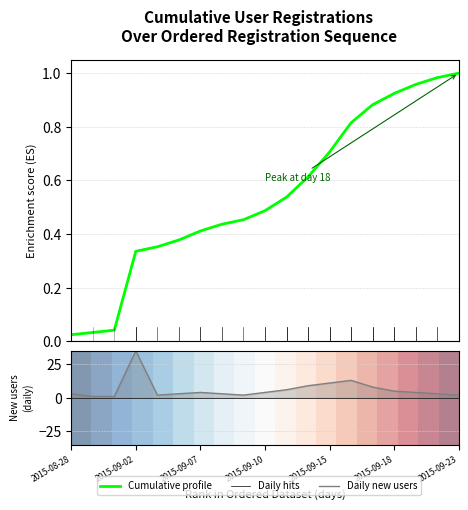

Where is row_0 nearest to the value 0?

2015-08-28